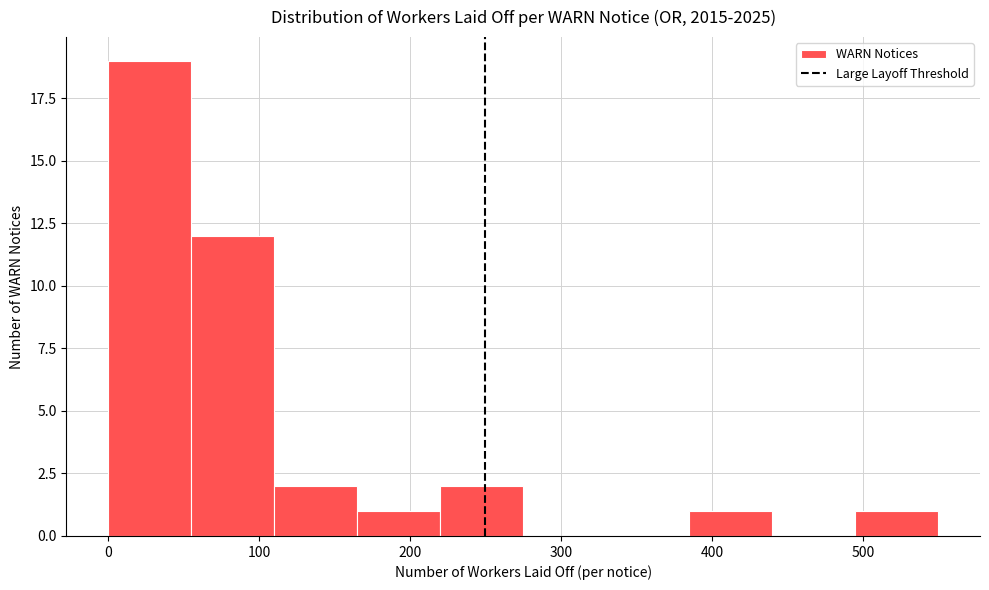

Reading left to right, transcribe this chart: for each bar, give the range it covers on the x-axis and its height. Neither the bar edges nor the heights are printed on the chart, so give them approximately, as read against the axes.

0 to 55: 19
55 to 110: 12
110 to 165: 2
165 to 220: 1
220 to 275: 2
275 to 330: 0
330 to 385: 0
385 to 440: 1
440 to 495: 0
495 to 550: 1